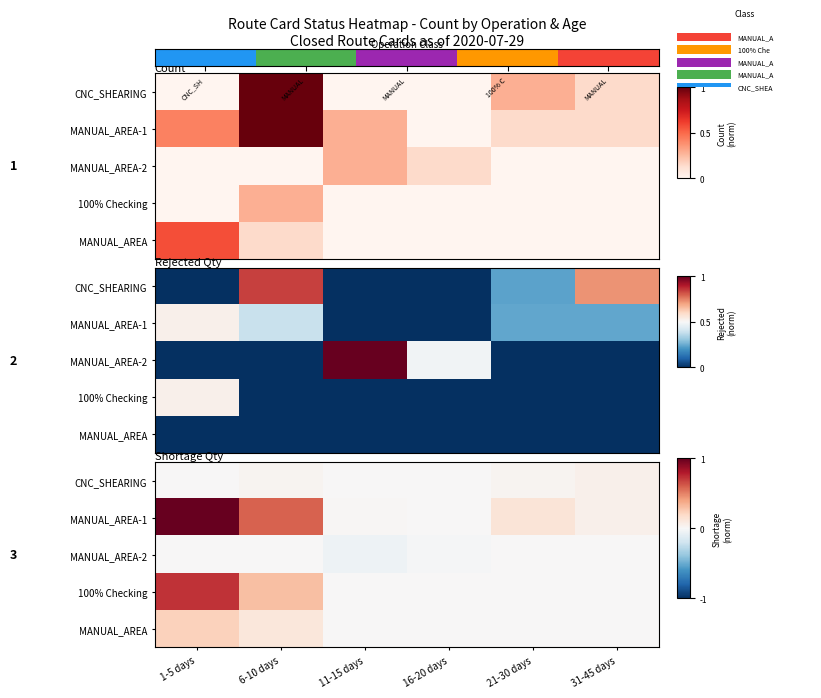

How many data points in MANUAL_AREA are above 0?

2